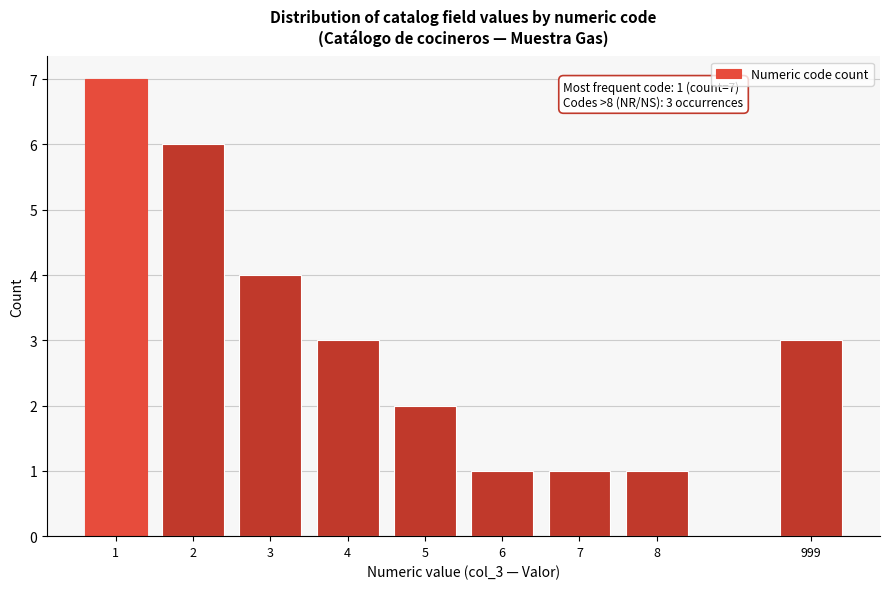

Reading right to left, what are all the values shown in this chart?

3	1	1	1	2	3	4	6	7